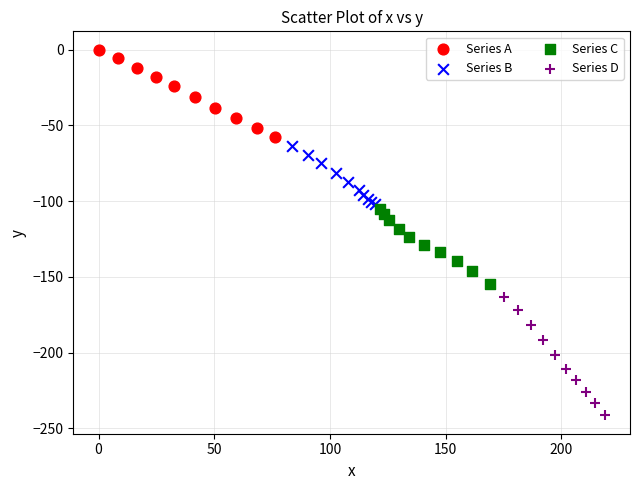

Which series has the widest spread of Y values?

Series D